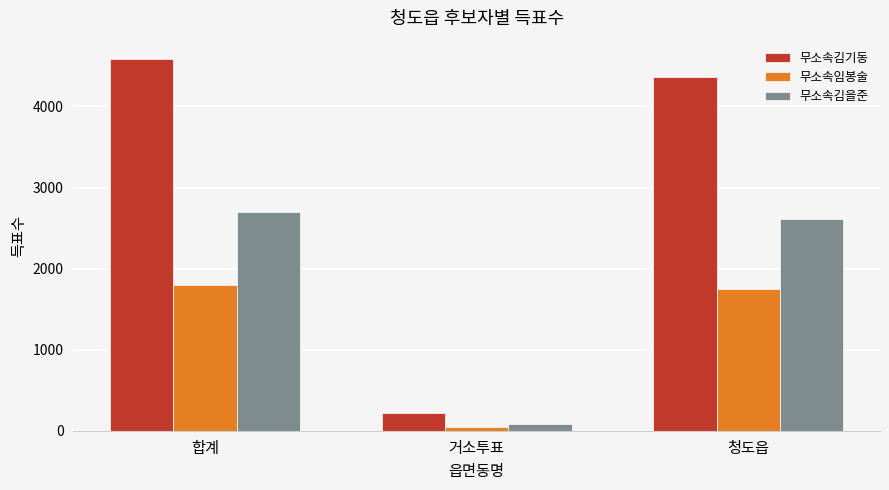

What is the difference between the 무소속김기동 values at 합계 and 거소투표?

4370